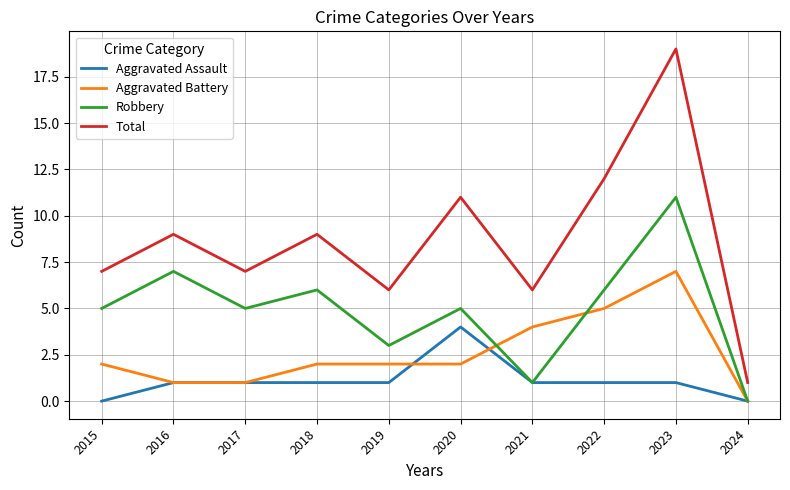

Rank the series by their average value, from highest to lowest.

Total, Robbery, Aggravated Battery, Aggravated Assault